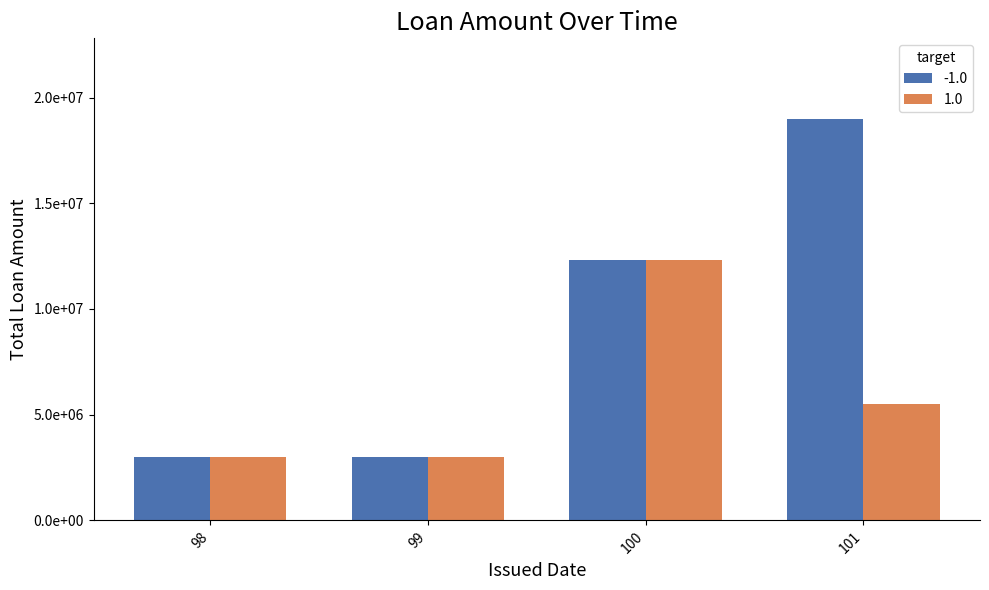

What is the greatest value displayed?

19000000